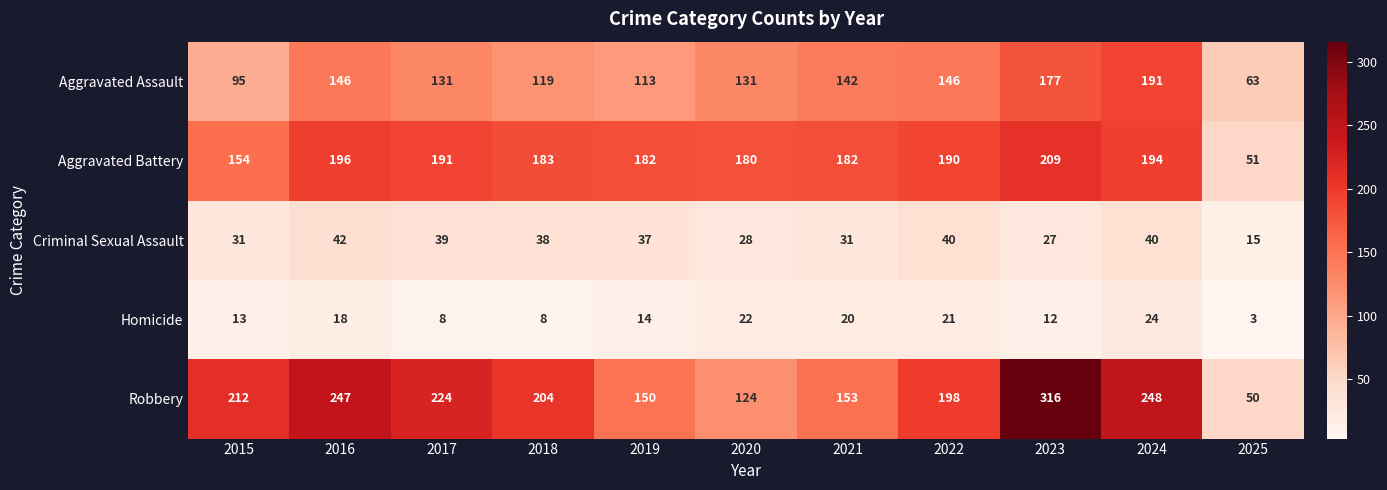

At which category does the chart reach its peak across all series?

2023